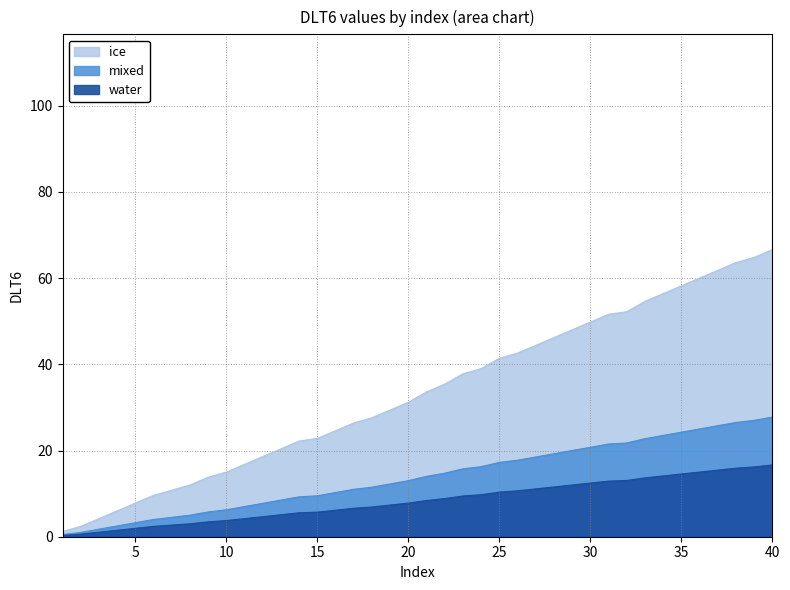

How many lines are shown in the chart?

1